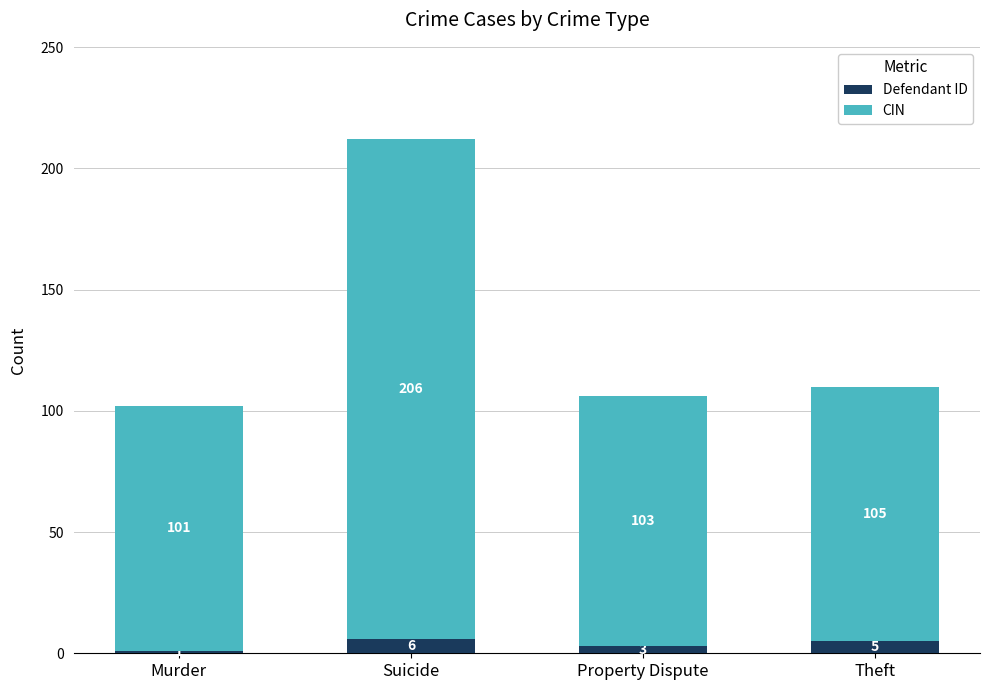

The Defendant ID series shows 1 at Murder. True or false?

True